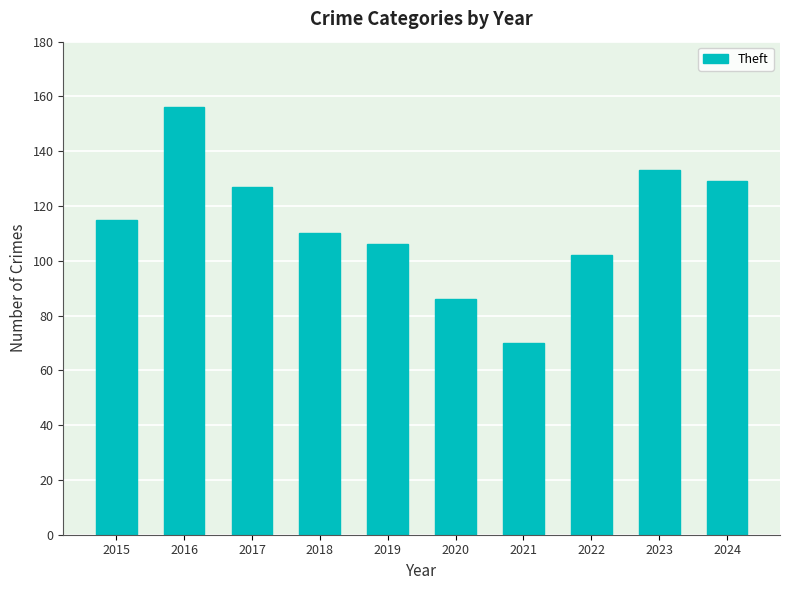

Does the chart contain any negative values?

No